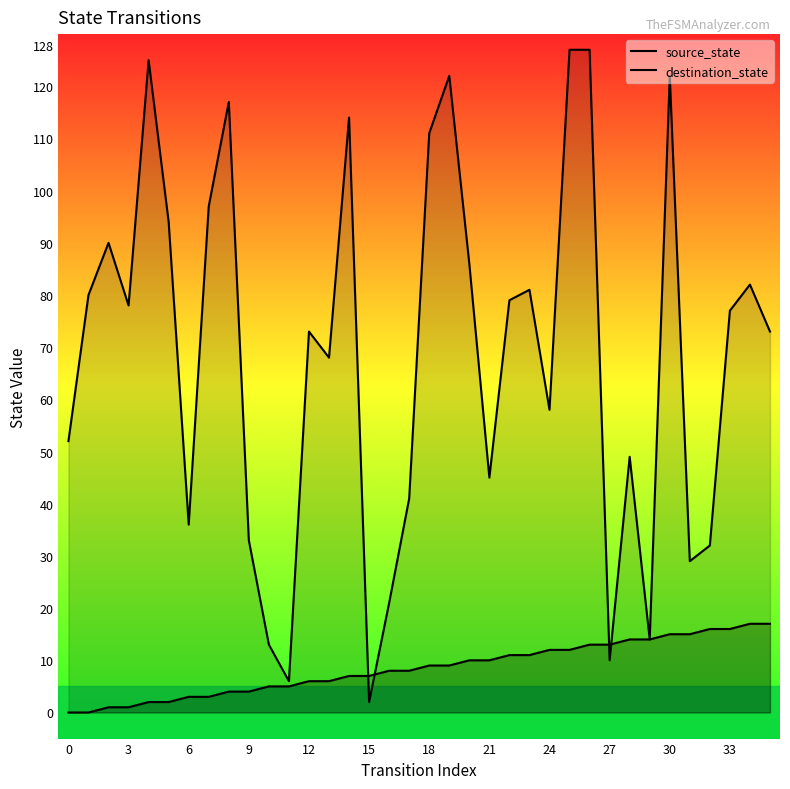

Where is the first local maximum for destination_state?

6